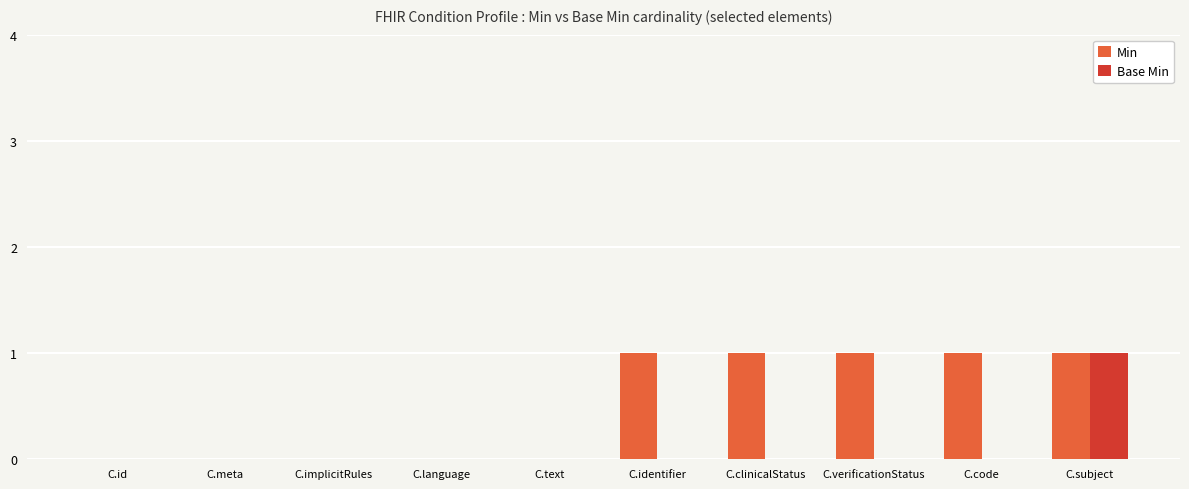

Which series has the largest total across all categories?

Min